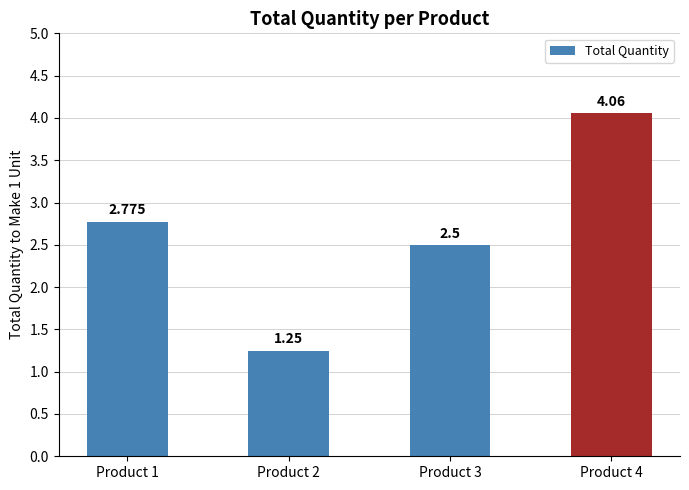

Which category has the highest value across all series?

Product 4